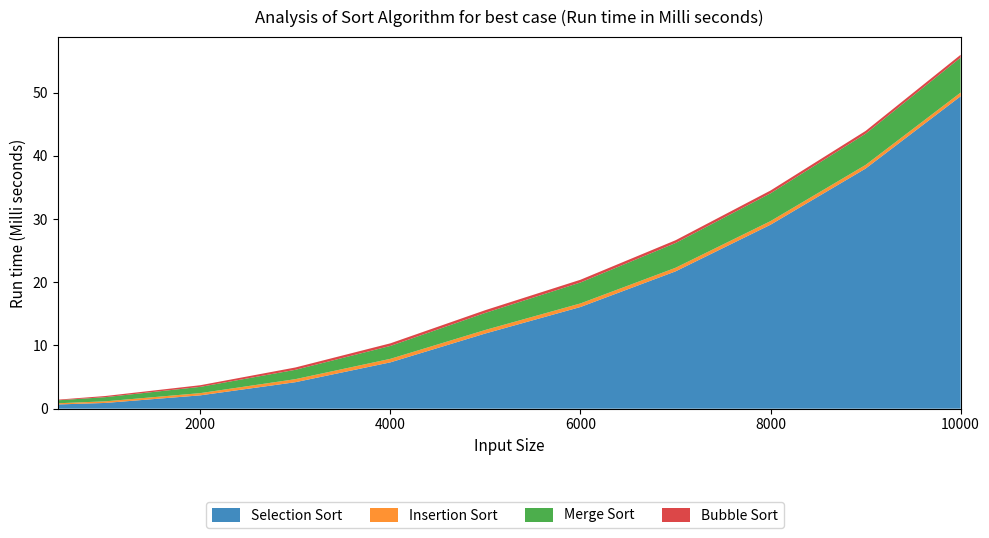

Reading left to right, transcribe all the data shown in this chart.

Selection Sort: 0.7	0.9	2.1	4.2	7.3	11.9	16.1	21.7	29.1	38.0	49.4
Insertion Sort: 0.2	0.3	0.4	0.5	0.6	0.6	0.6	0.6	0.6	0.6	0.6
Merge Sort: 0.5	0.7	1.0	1.5	2.0	2.7	3.3	3.9	4.4	4.9	5.5
Bubble Sort: 0.1	0.2	0.3	0.4	0.4	0.4	0.4	0.4	0.4	0.4	0.4